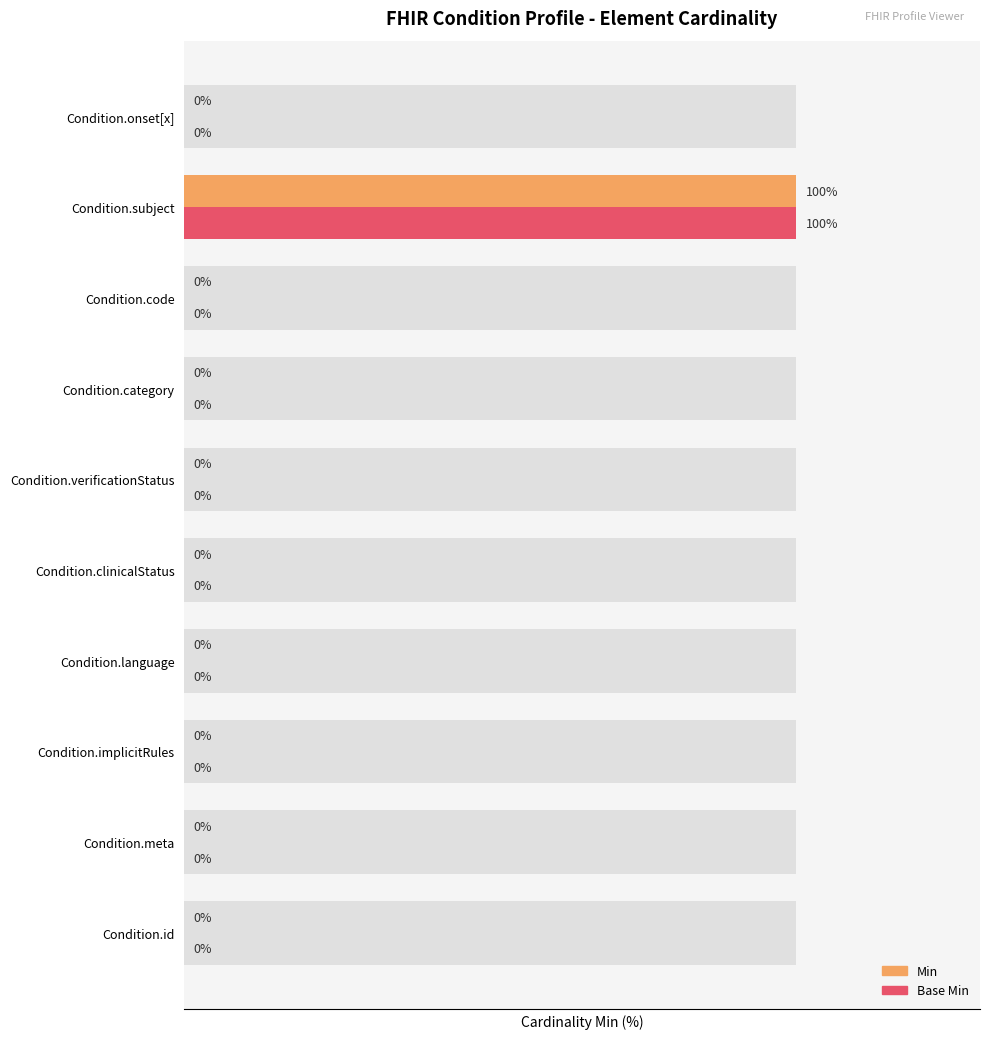

How many groups of bars are there?

10